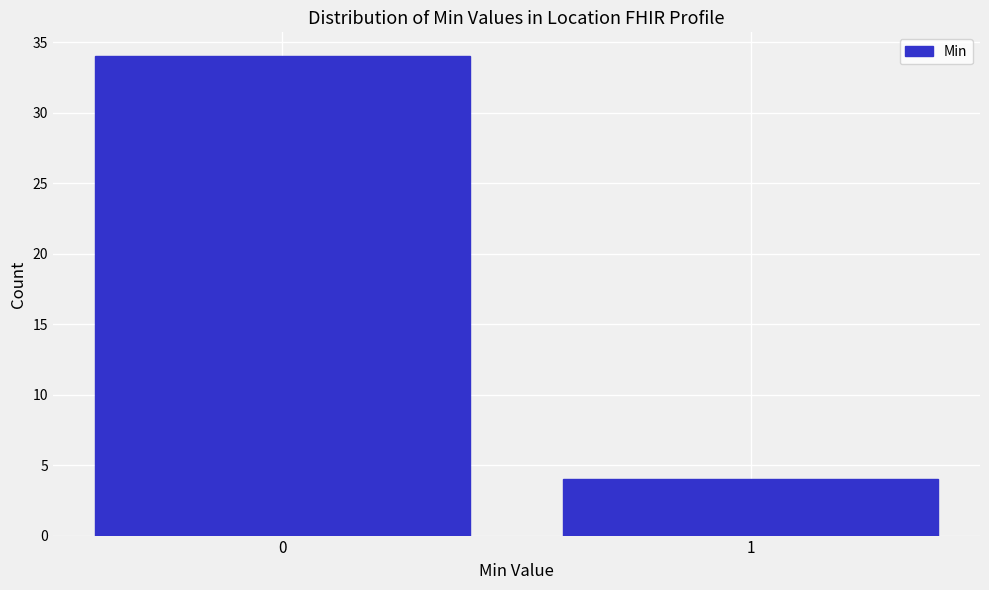

Reading left to right, transcribe all the data shown in this chart.

0=34	1=4